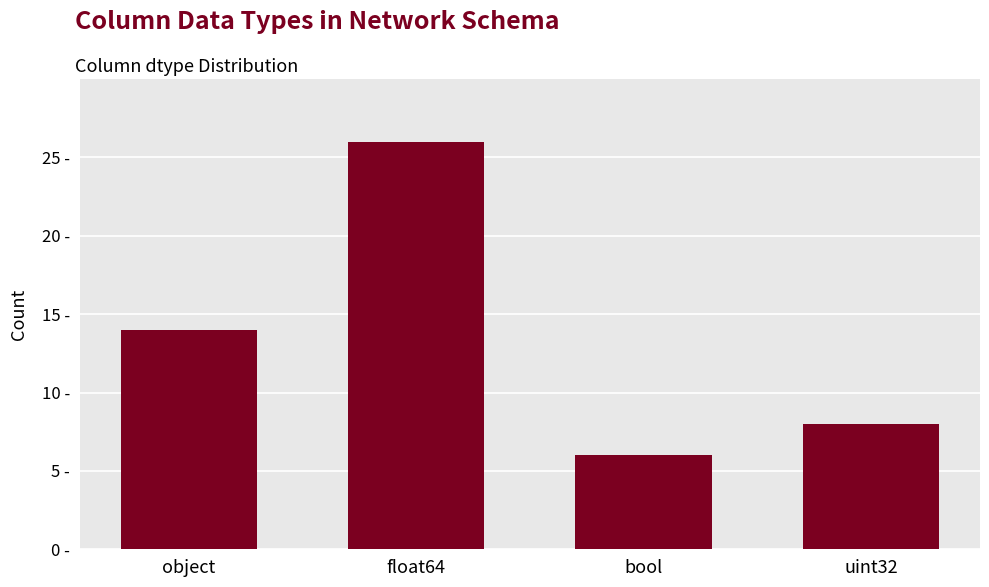

What is the smallest value displayed?

6